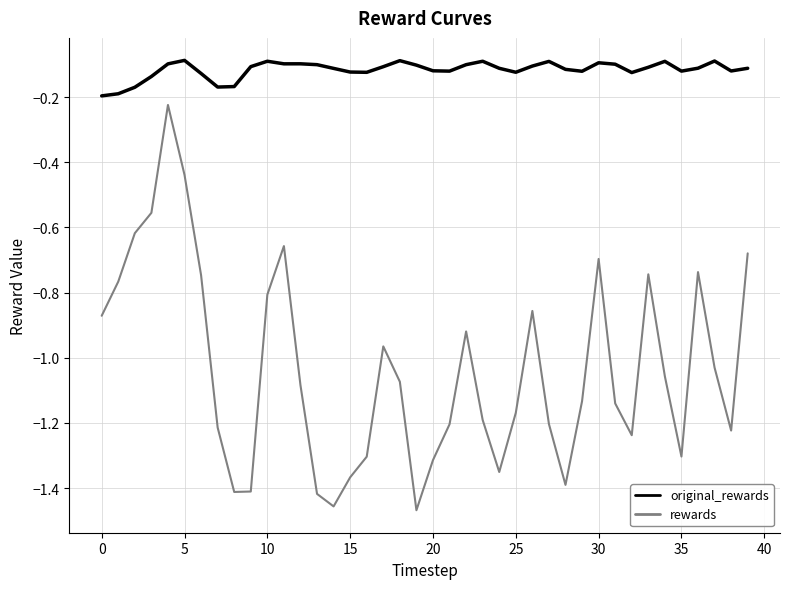

Which series has the widest spread of values?

rewards